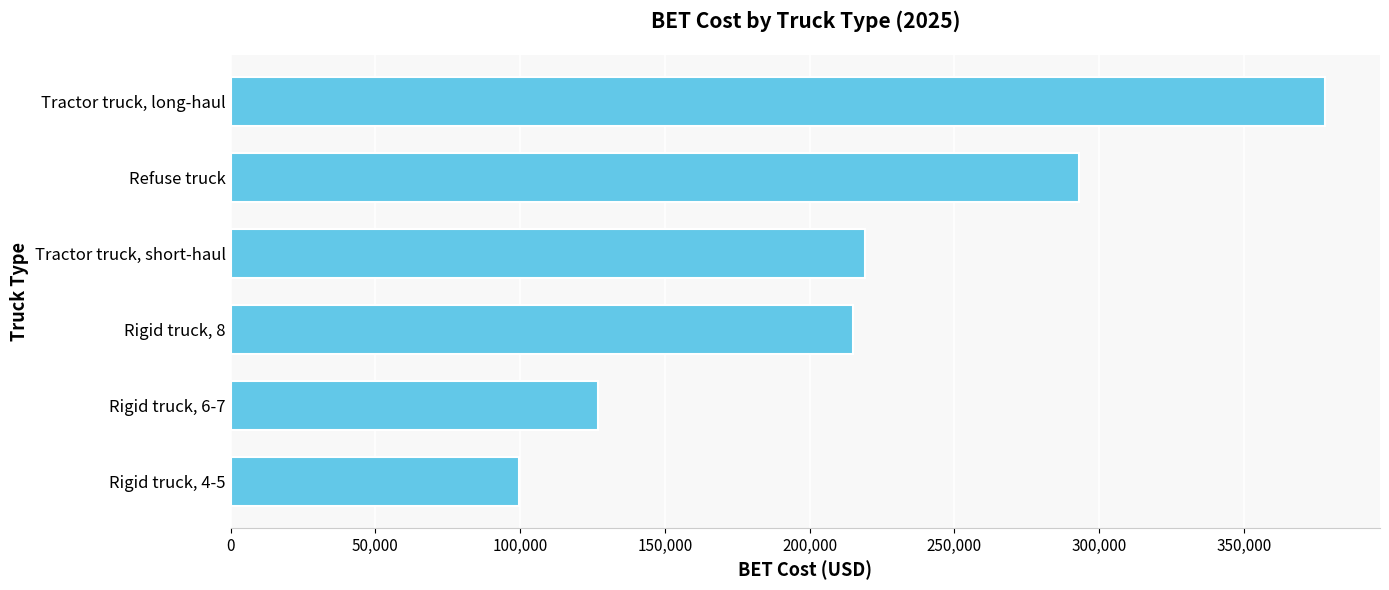

What is the sum of all values?

1331254.9